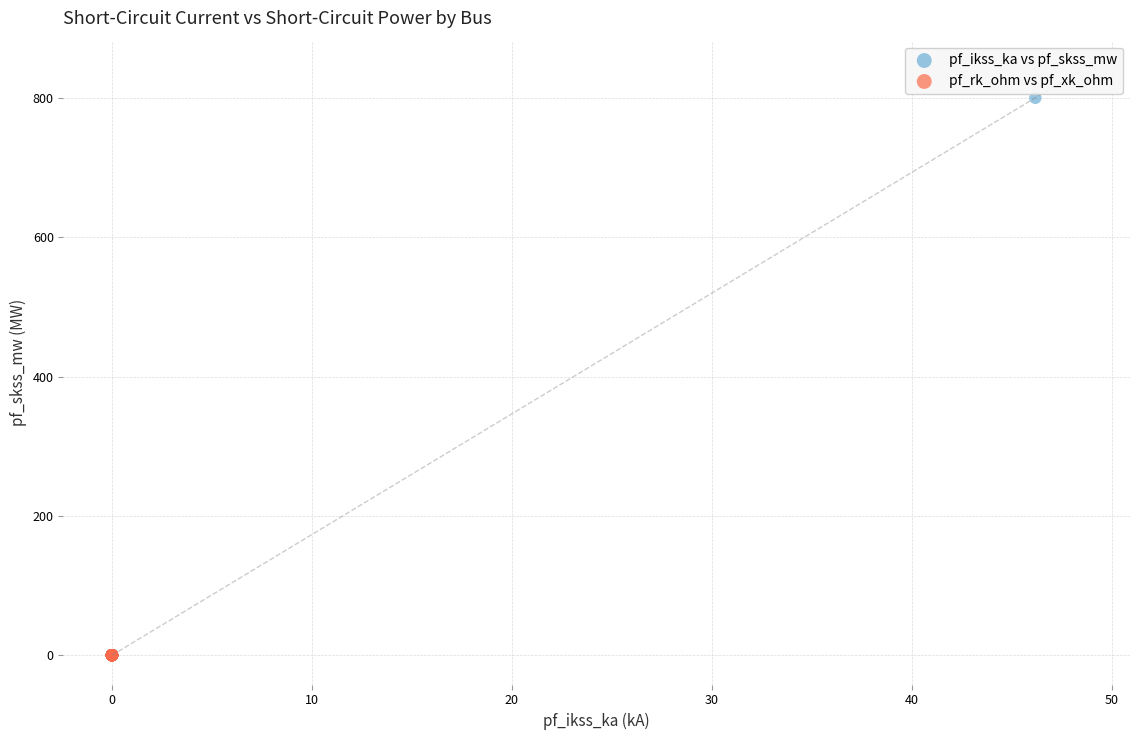

Which series contains the highest Y value?

pf_ikss_ka vs pf_skss_mw